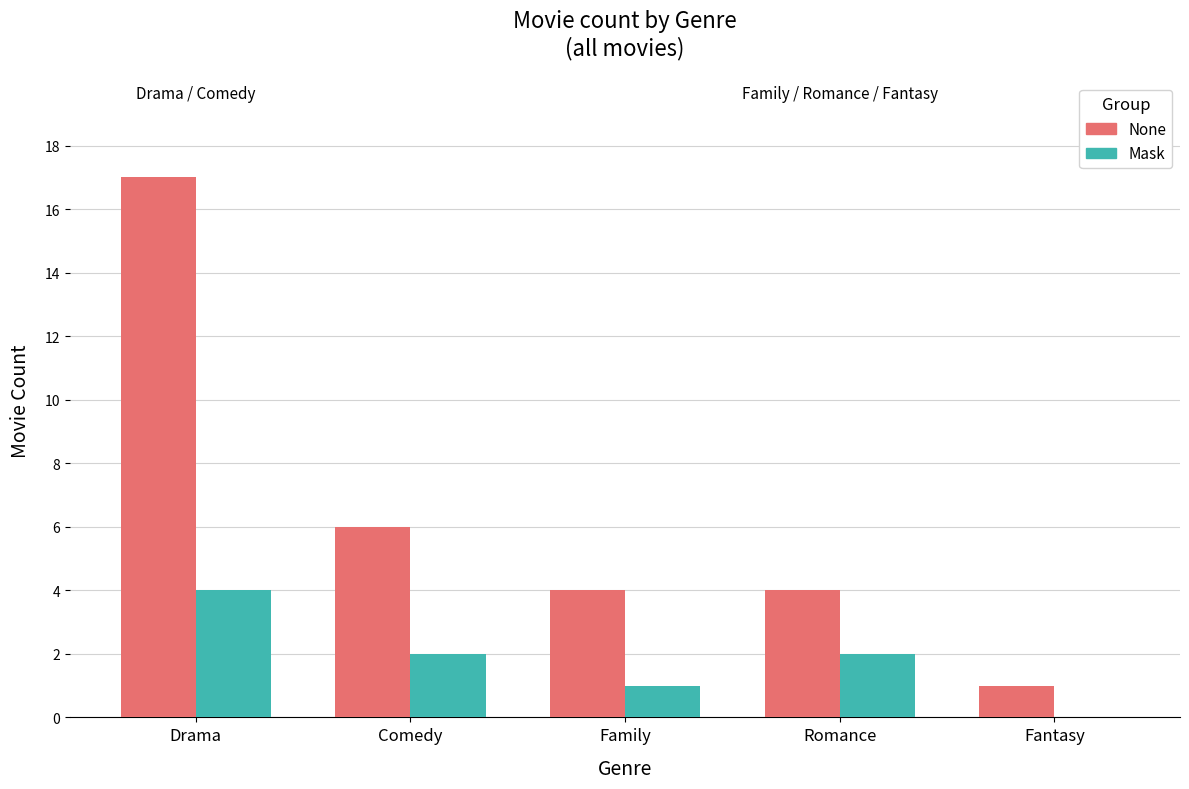

What is the total value across all series at Fantasy?

1